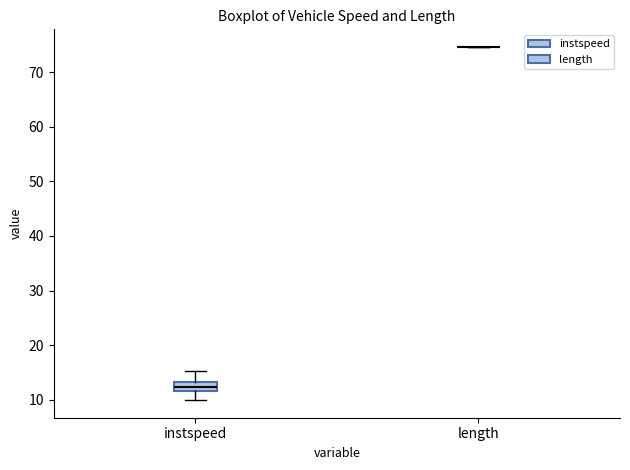

Reading left to right, transcribe this box plot: for each box, give where its median line is, the range the box spans, and where its two whiskers end, as read against the y-axis. The values are not printed on the chart, so give them approximately, as read against the axis.

instspeed: median 12 (inside the box), box 12 to 13, whiskers 10 to 15
length: box collapsed to a line at 75, whiskers 75 to 75